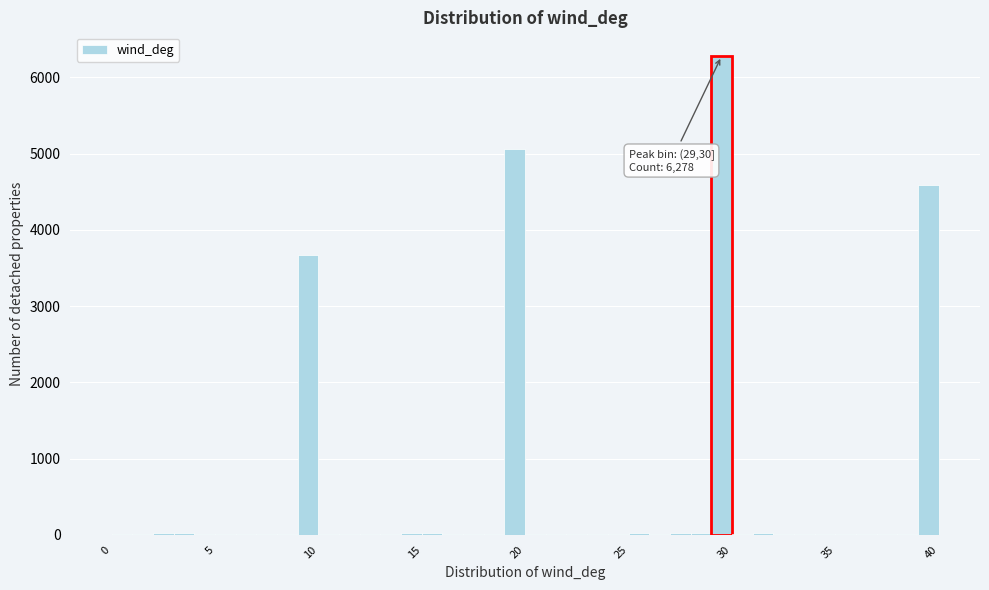

Read against the x-axis, roughly where is the centre of the tallest bar?

29.5